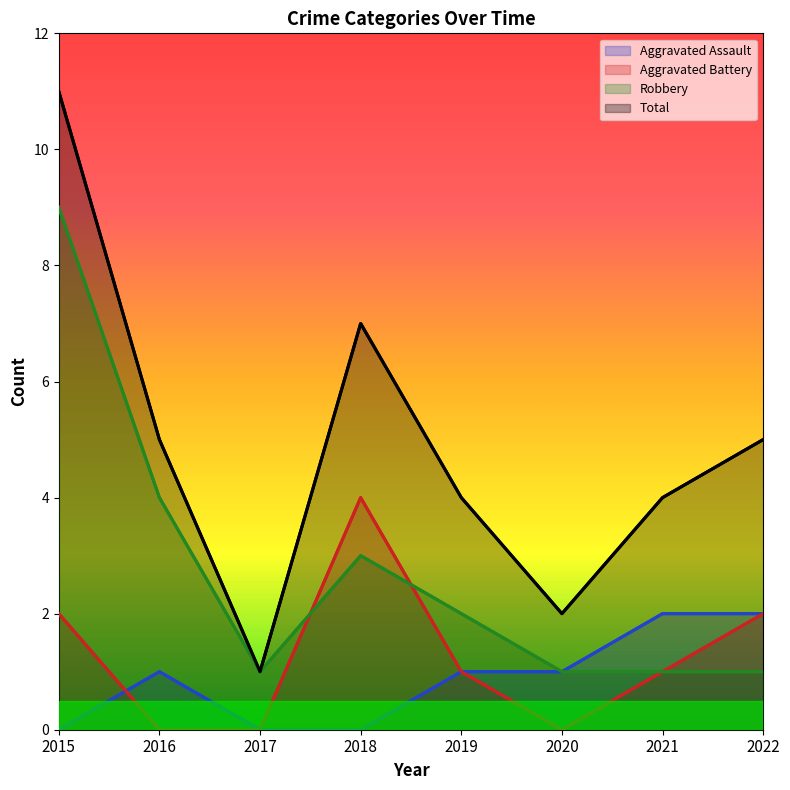

Which category has the highest value across all series?

2015